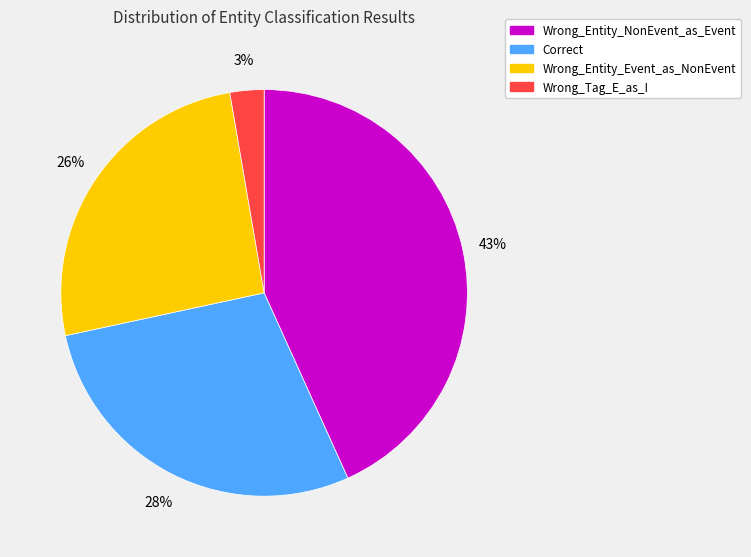

How many segments does this pie chart have?

4